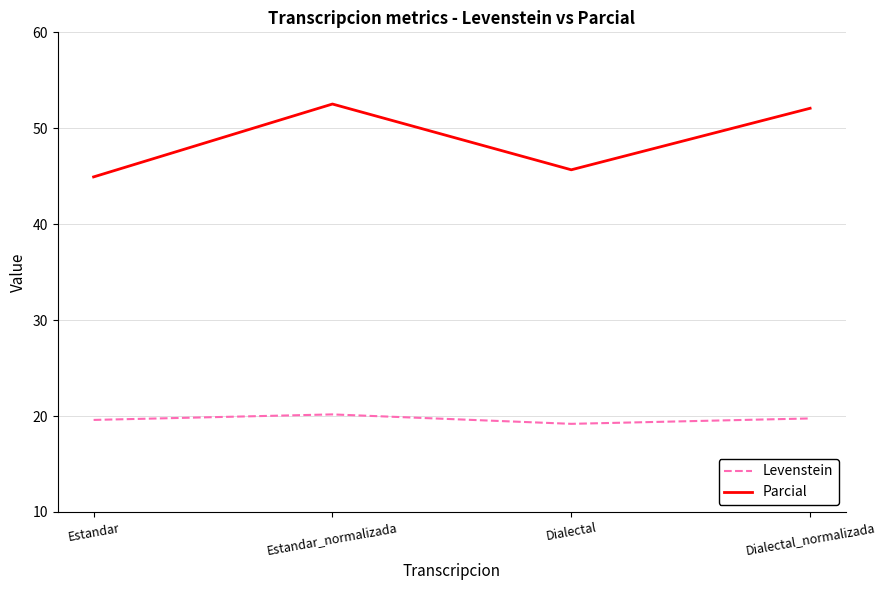

What is the sum of the Levenstein values at Estandar_normalizada and Estandar?

39.8